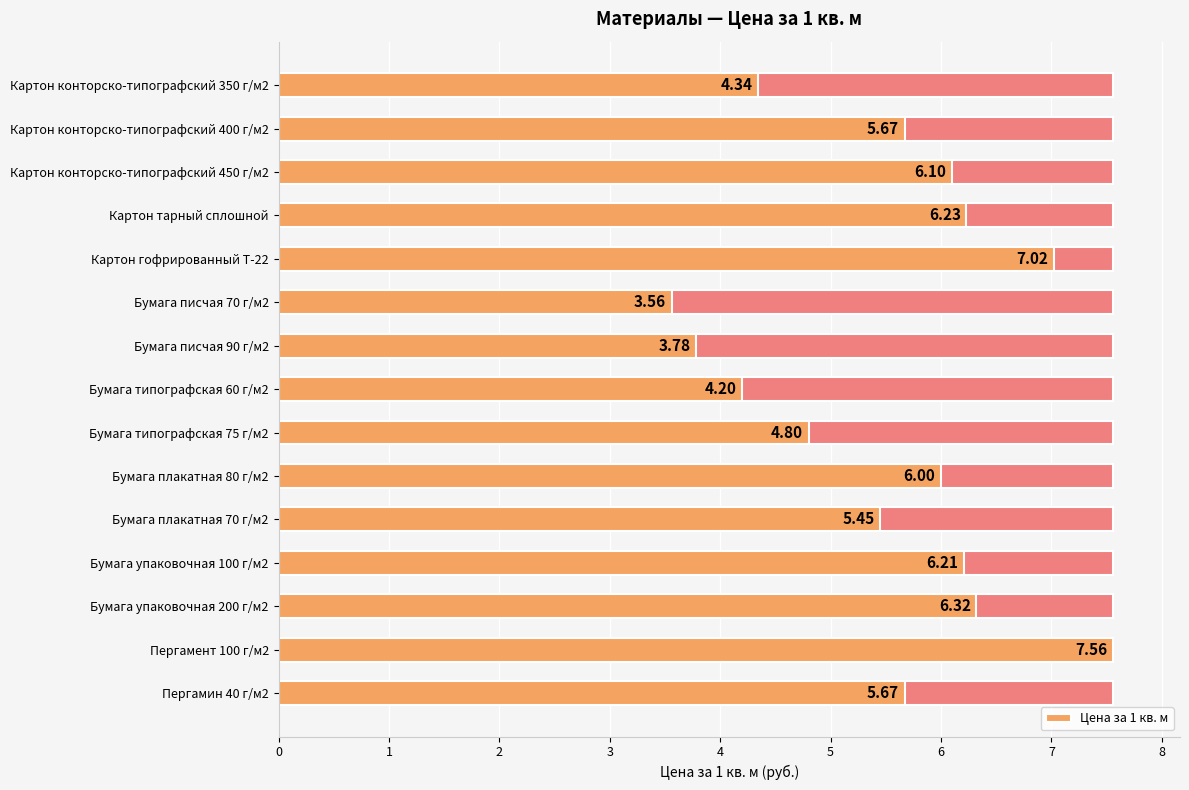

Reading left to right, what are all the values shown in this chart?

4.3	5.7	6.1	6.2	7.0	3.6	3.8	4.2	4.8	6.0	5.5	6.2	6.3	7.6	5.7